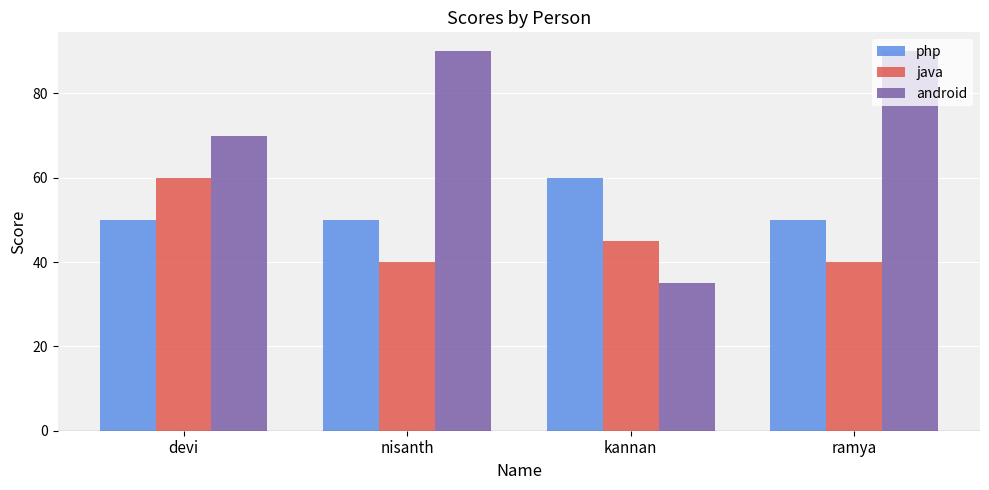

Which series has the widest spread of values?

android